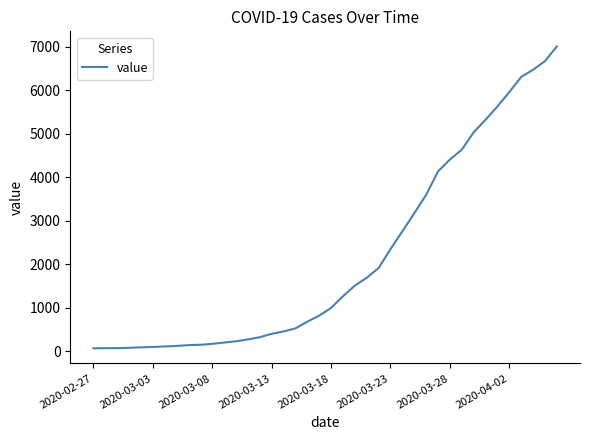

What is the maximum value shown in the chart?

7004